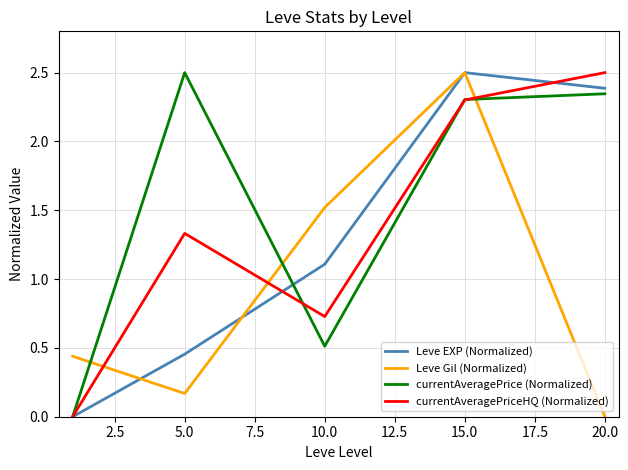

Which series ends up on top after the final intersection of currentAveragePrice (Normalized) and Leve Gil (Normalized)?

currentAveragePrice (Normalized)